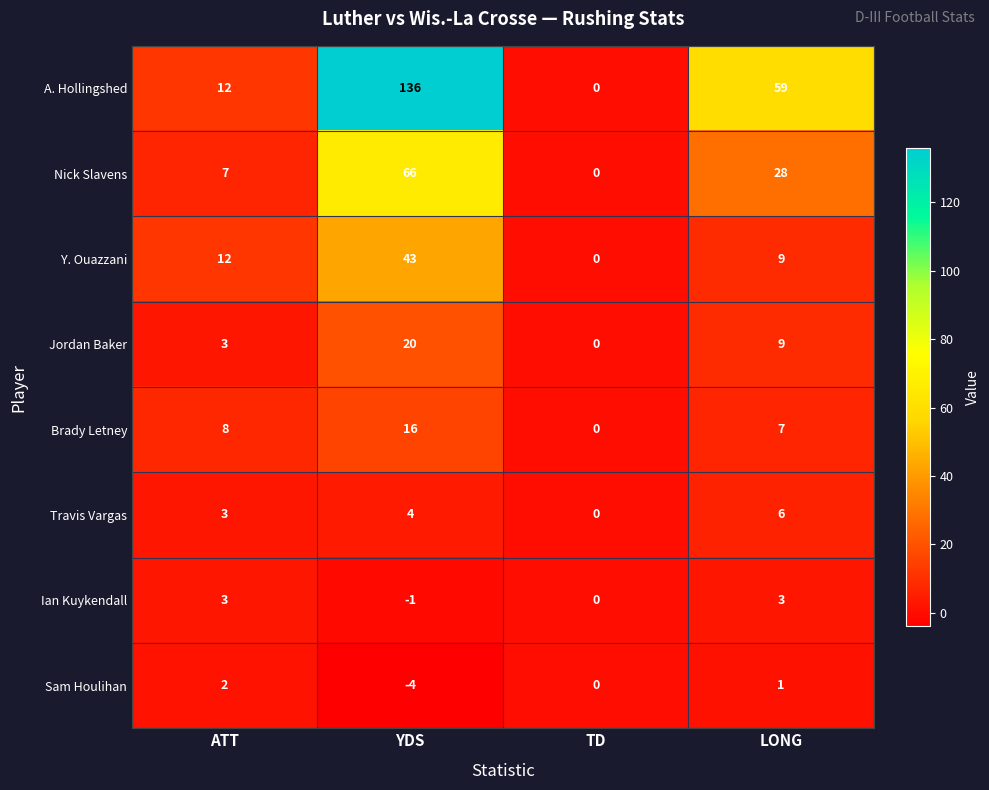

At how many categories does at least one series exceed 17?

2